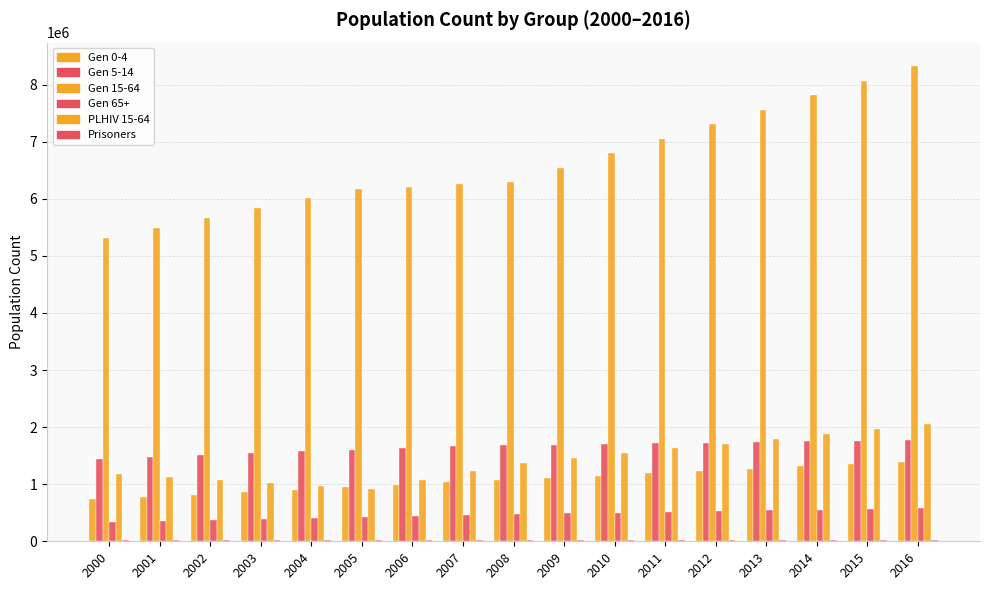

How many distinct data groups are displayed?

6